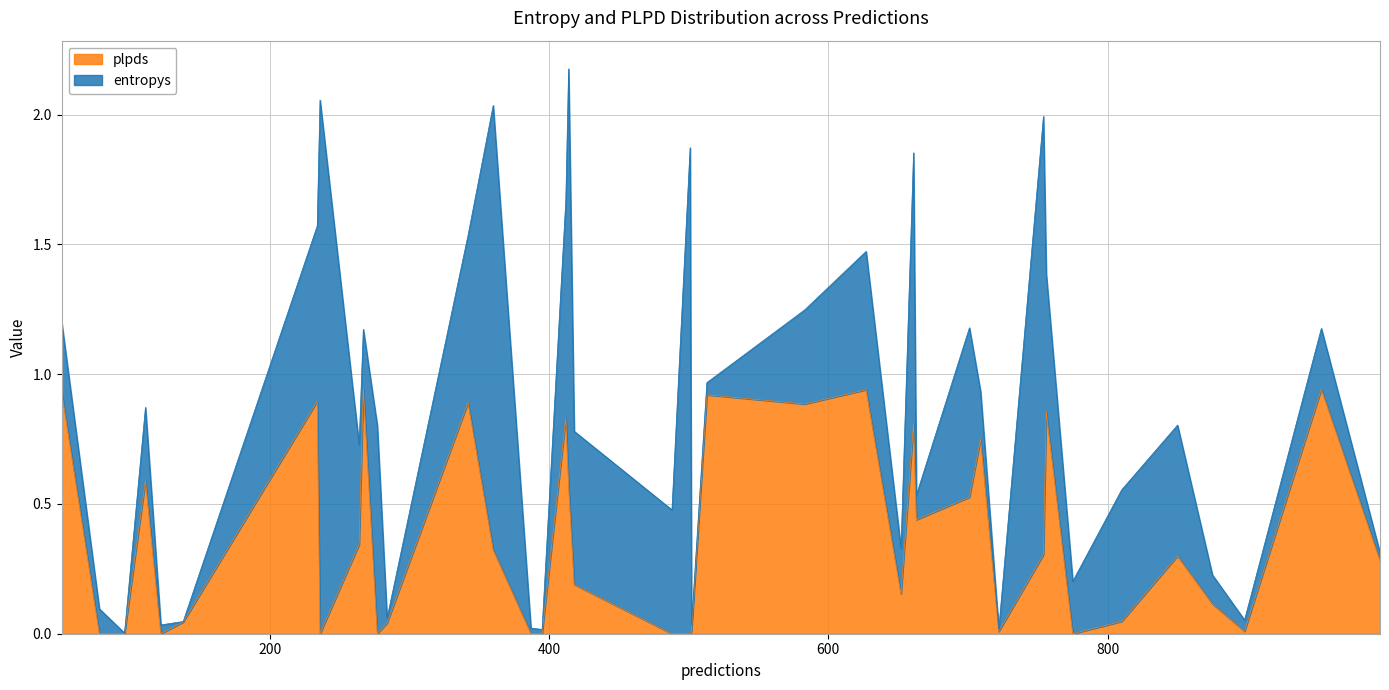

True or false: plpds and entropys cross at least once.

True